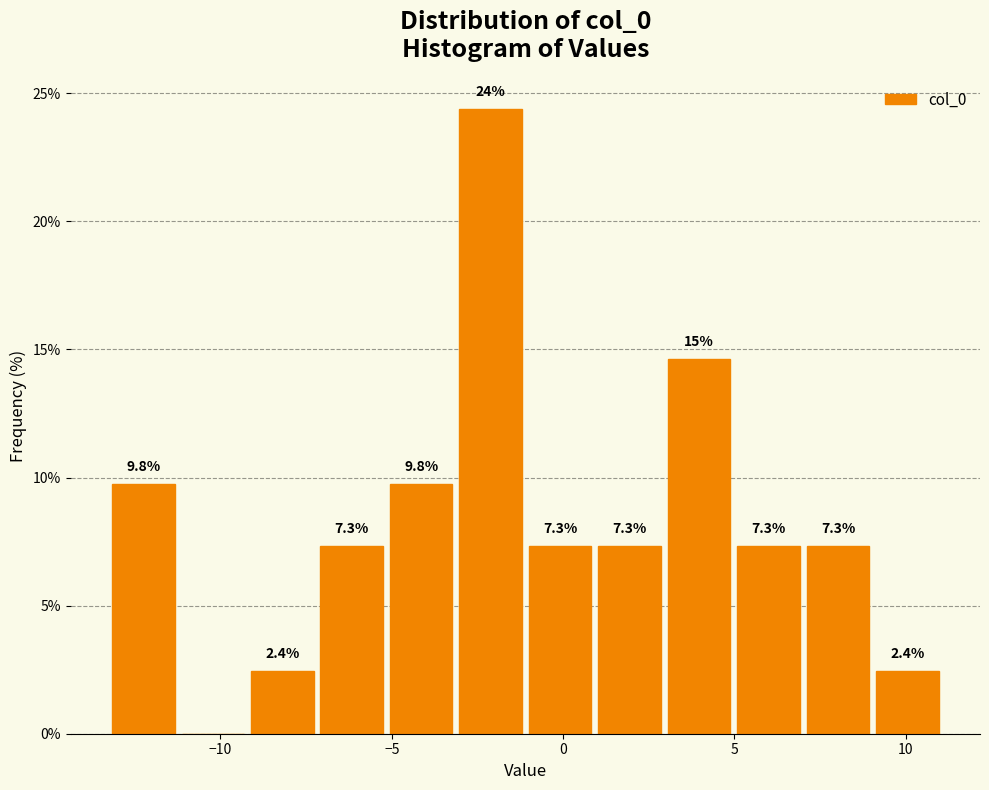

Which range on the x-axis has the tallest bar?

-3.0 to -1.0